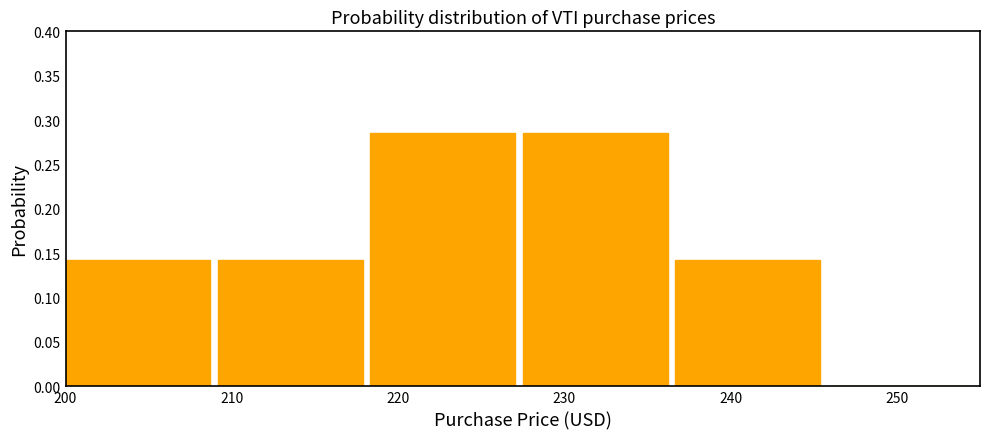

How tall is the bar that spans 237 to 246 on the x-axis? Neither the bar edges nor the heights are printed on the chart, so give them approximately, as read against the axes.

0.145